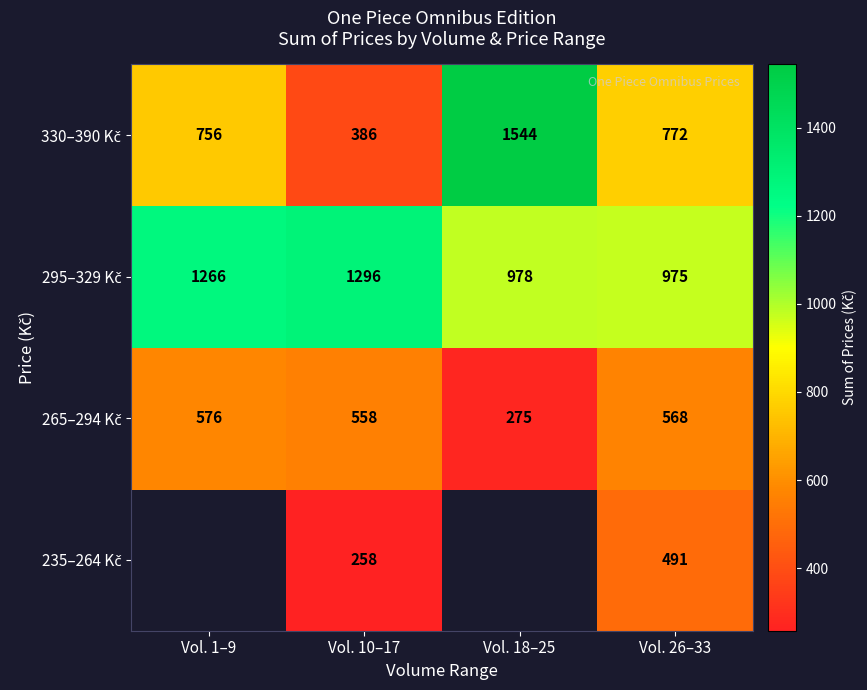

What is the spread (max minus min) of values at Vol. 10–17?

1038